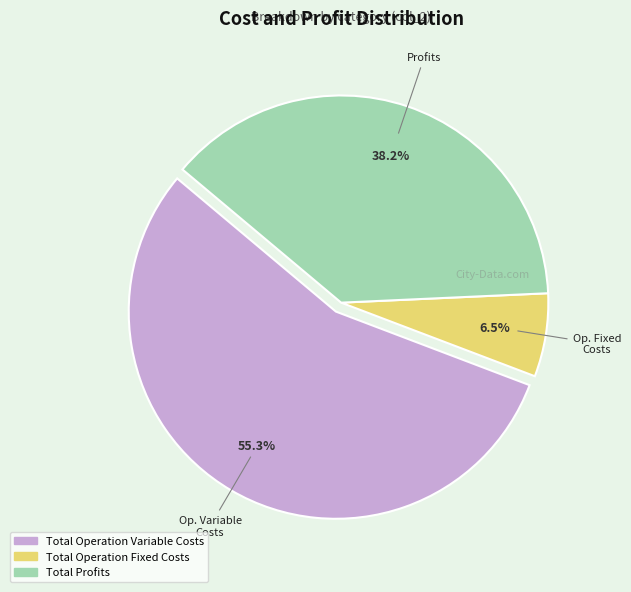

Is there a majority slice in this chart?

Yes